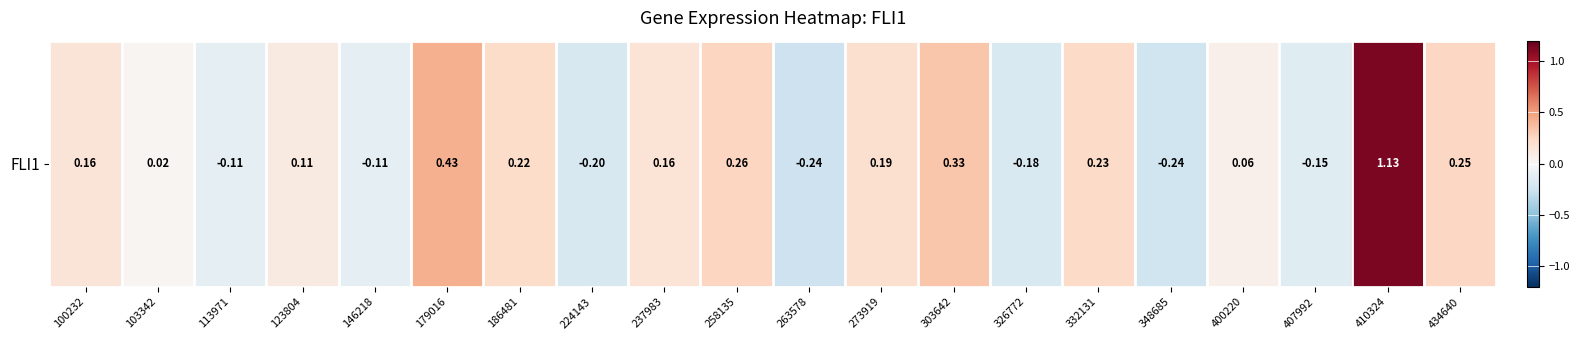

The chart shows a value of 0.0 at 123804. True or false?

False